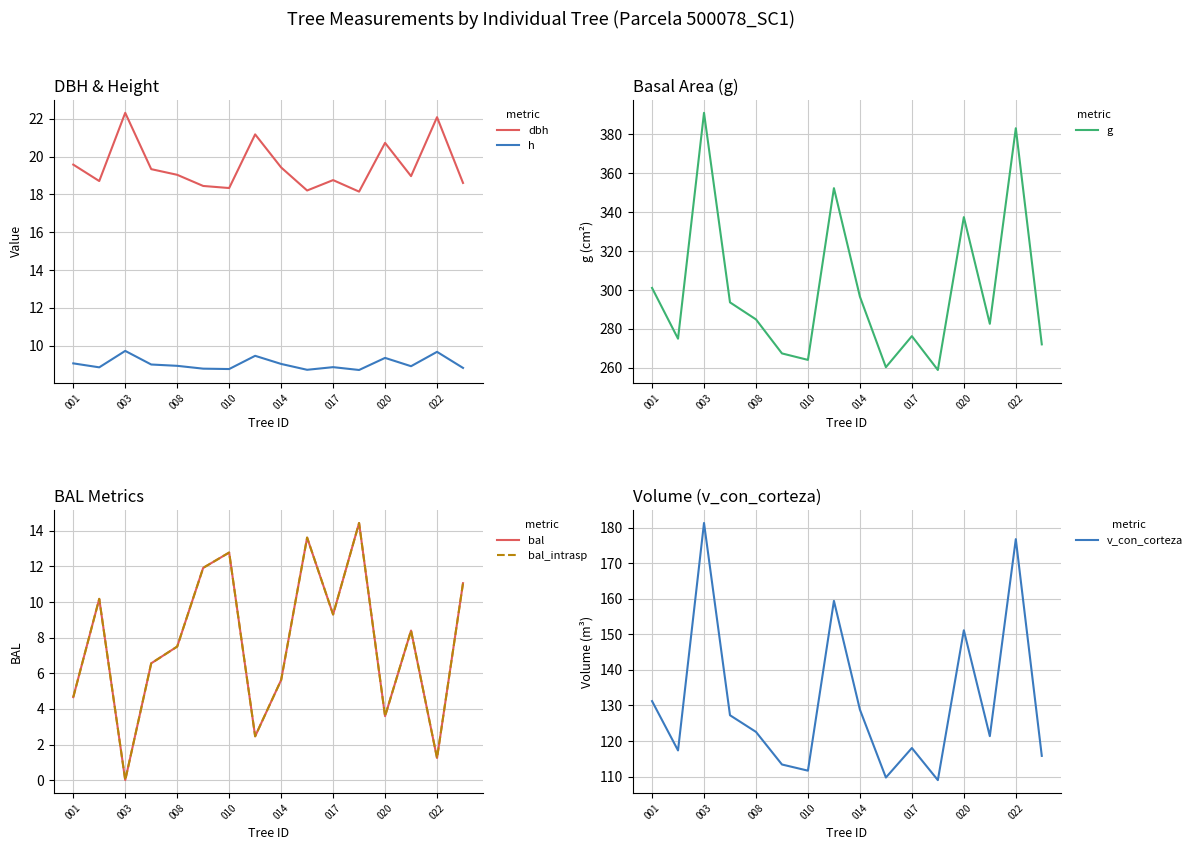

At how many categories does at least one series exceed 85?

16